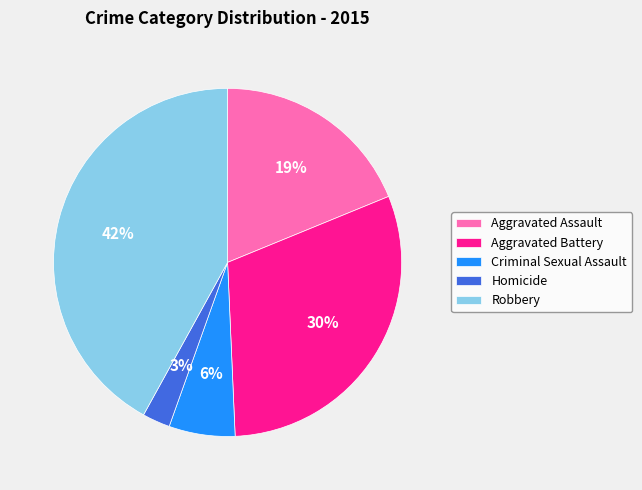

Which has a higher value, Aggravated Battery or Aggravated Assault?

Aggravated Battery